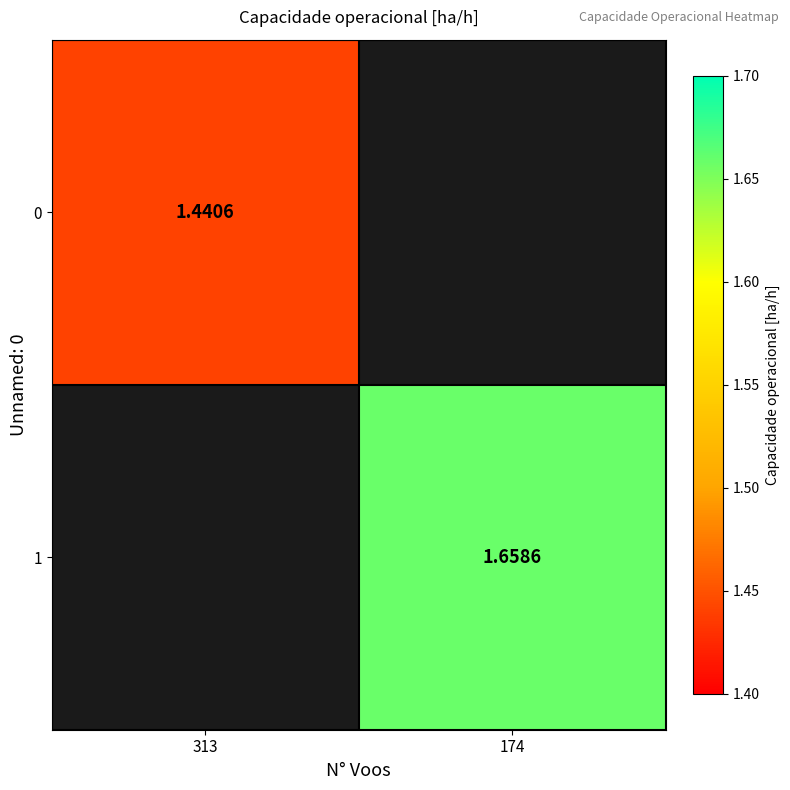

How many values in the 1 series exceed 1?

1